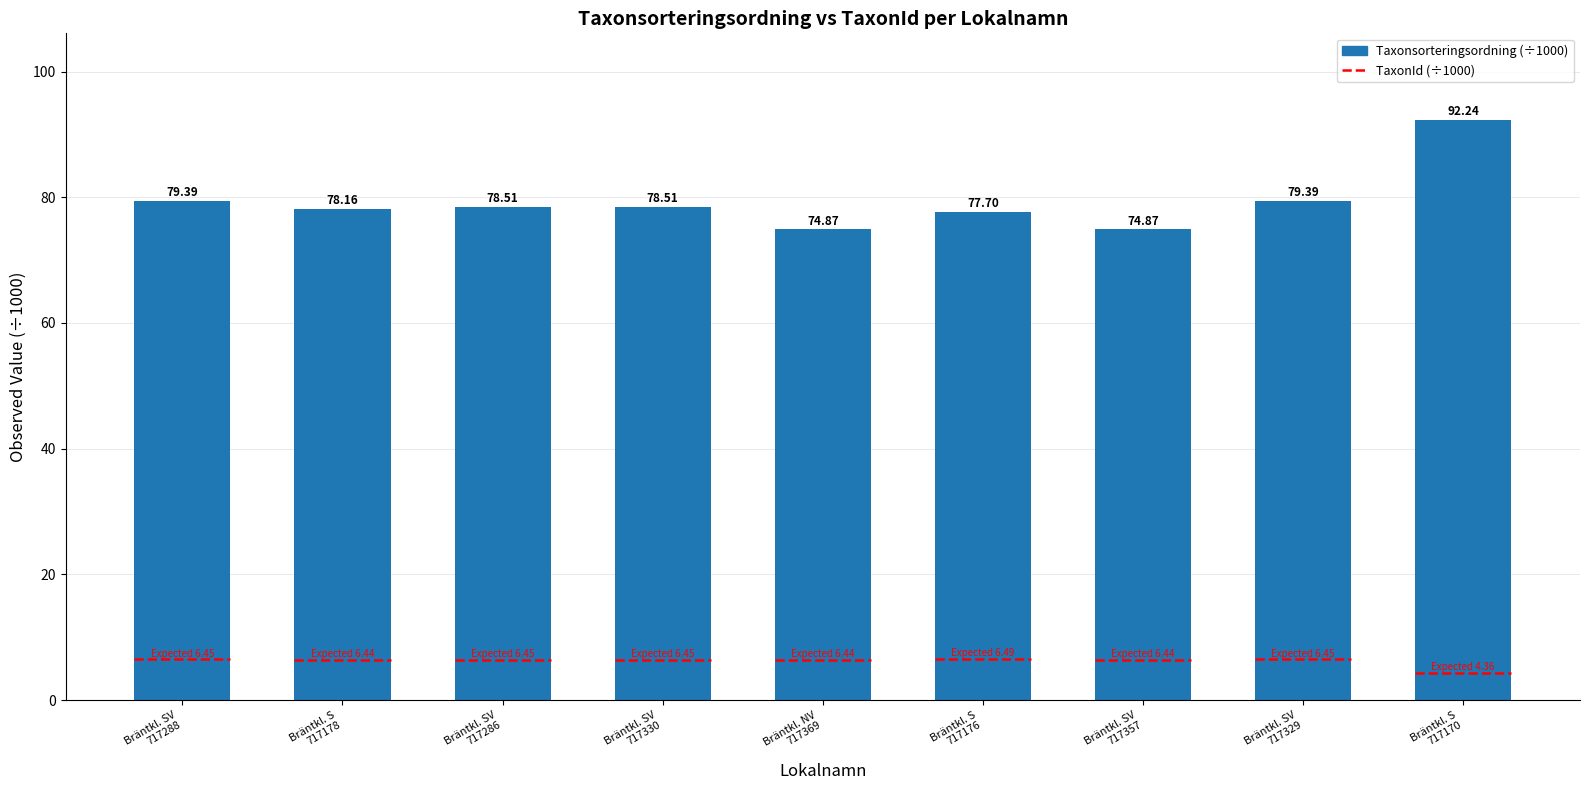

Between Bräntkl. SV
717357 and Bräntkl. SV
717329, which is larger?

Bräntkl. SV
717329